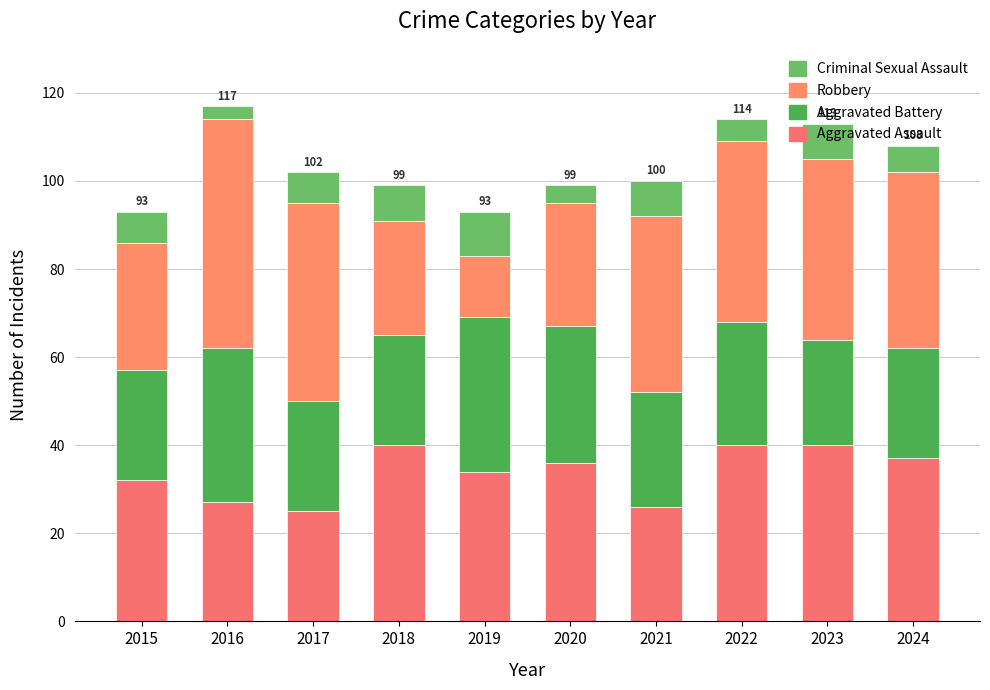

At 2022, list the series in order from smallest to largest.

Criminal Sexual Assault, Aggravated Battery, Aggravated Assault, Robbery